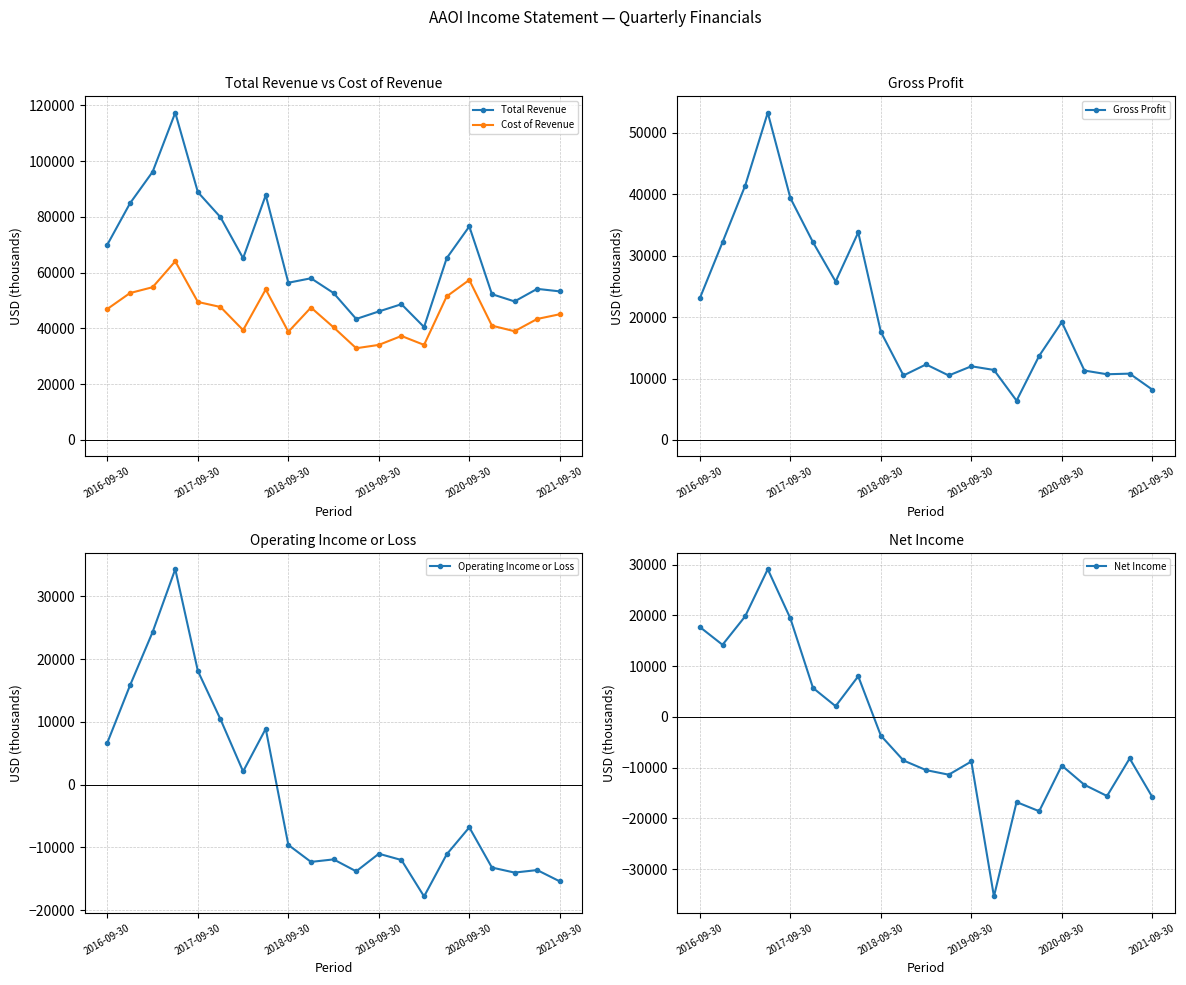

What is the total value across all series at 10?

83000